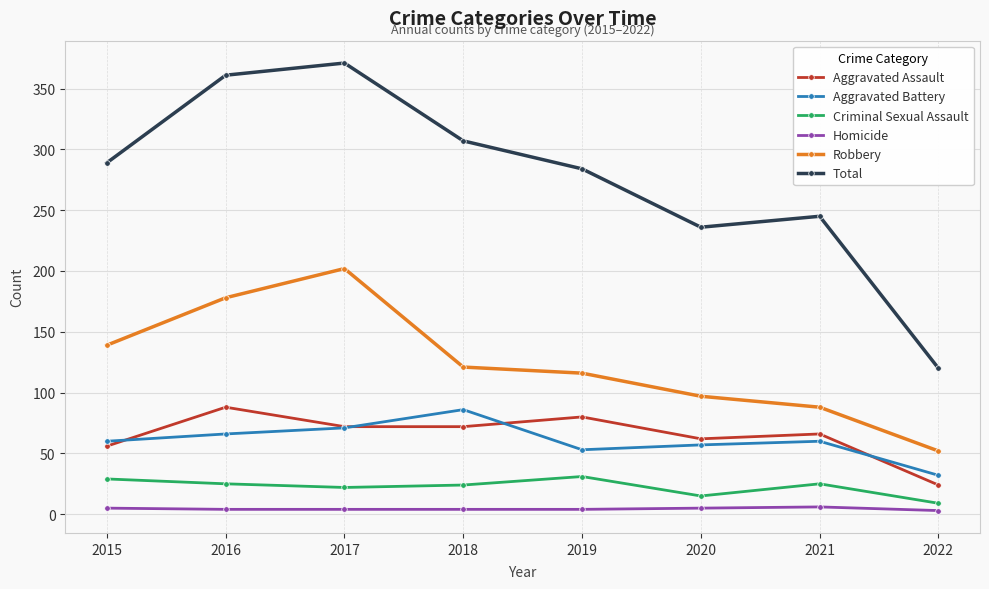

How many interior local valleys does the Total series have?

1